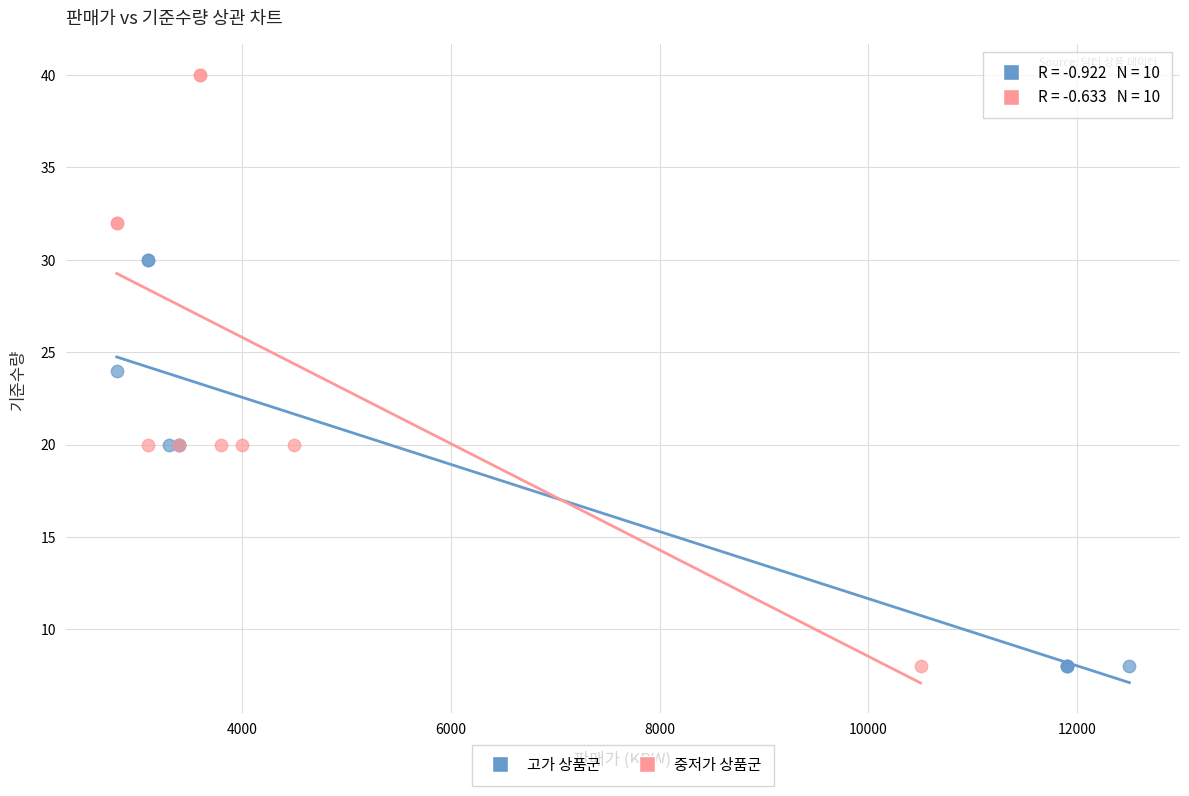

Which series has the largest Y range (max minus min)?

중저가 상품군